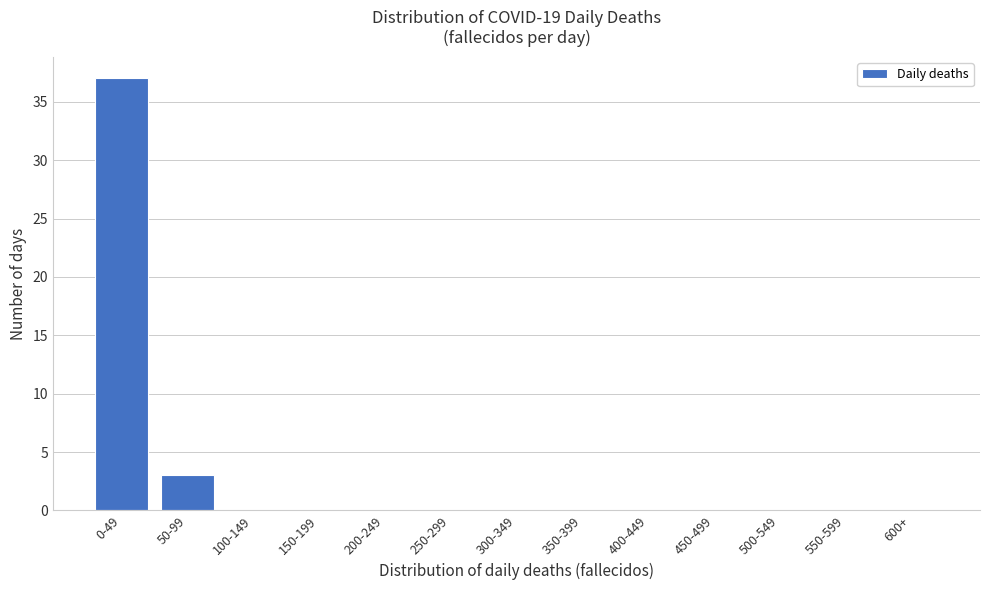

Reading right to left, transcribe all the data shown in this chart.

600+=0	550-599=0	500-549=0	450-499=0	400-449=0	350-399=0	300-349=0	250-299=0	200-249=0	150-199=0	100-149=0	50-99=3	0-49=37